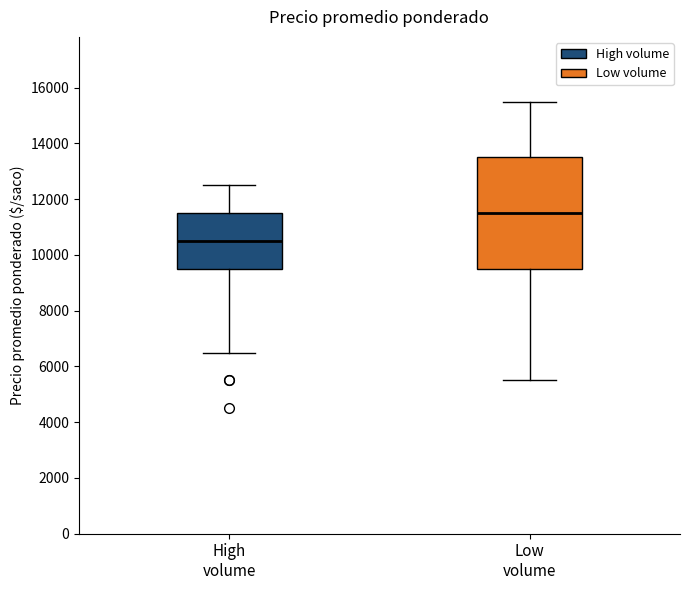

Comparing the boxes themselves (not the whiskers), which one is the tallest?

Low volume